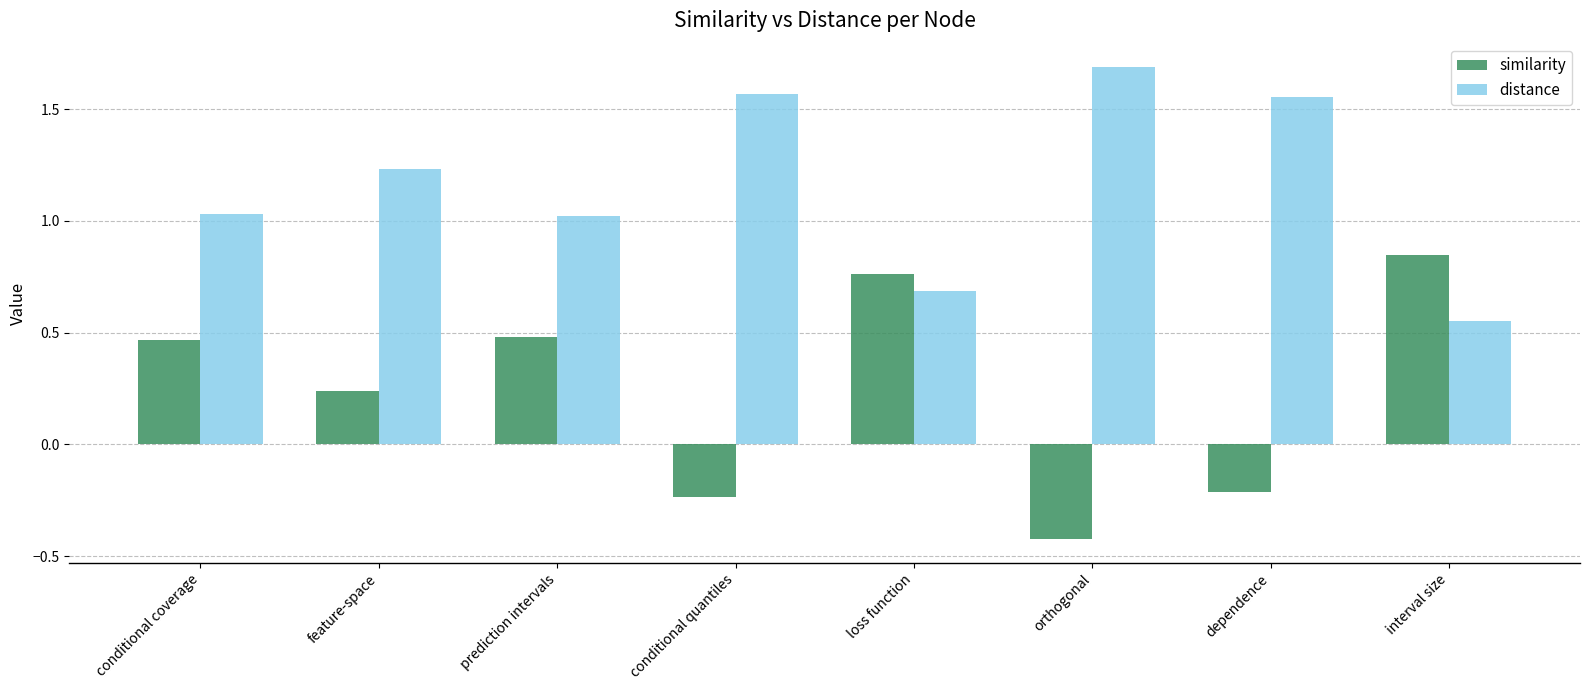

The similarity series shows -0.1 at dependence. True or false?

False